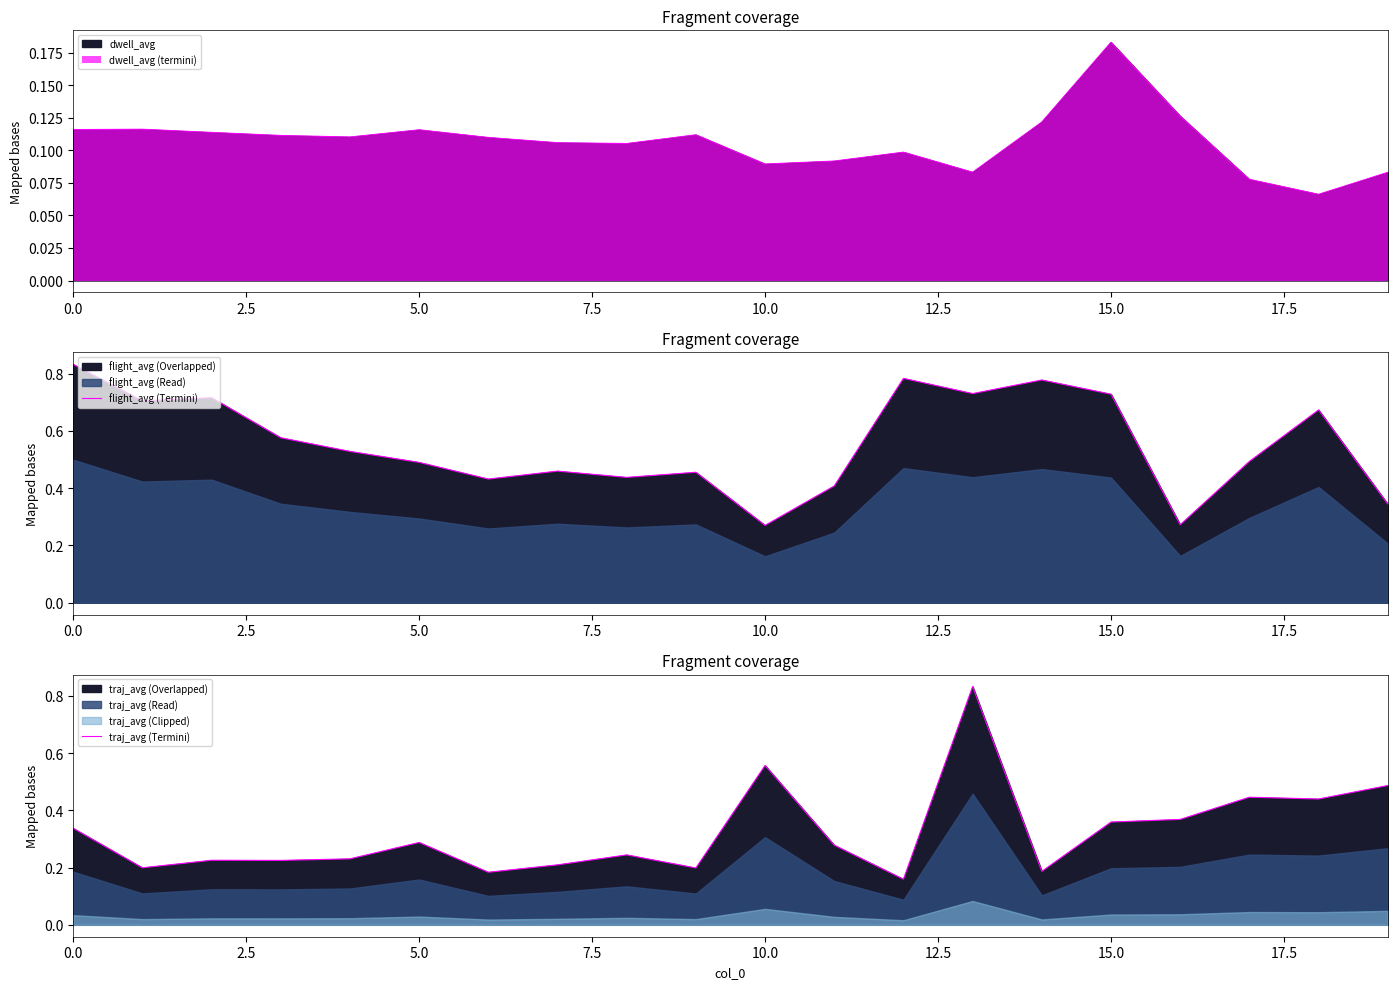

What is the sum of all traj_avg (Termini) values?

6.5